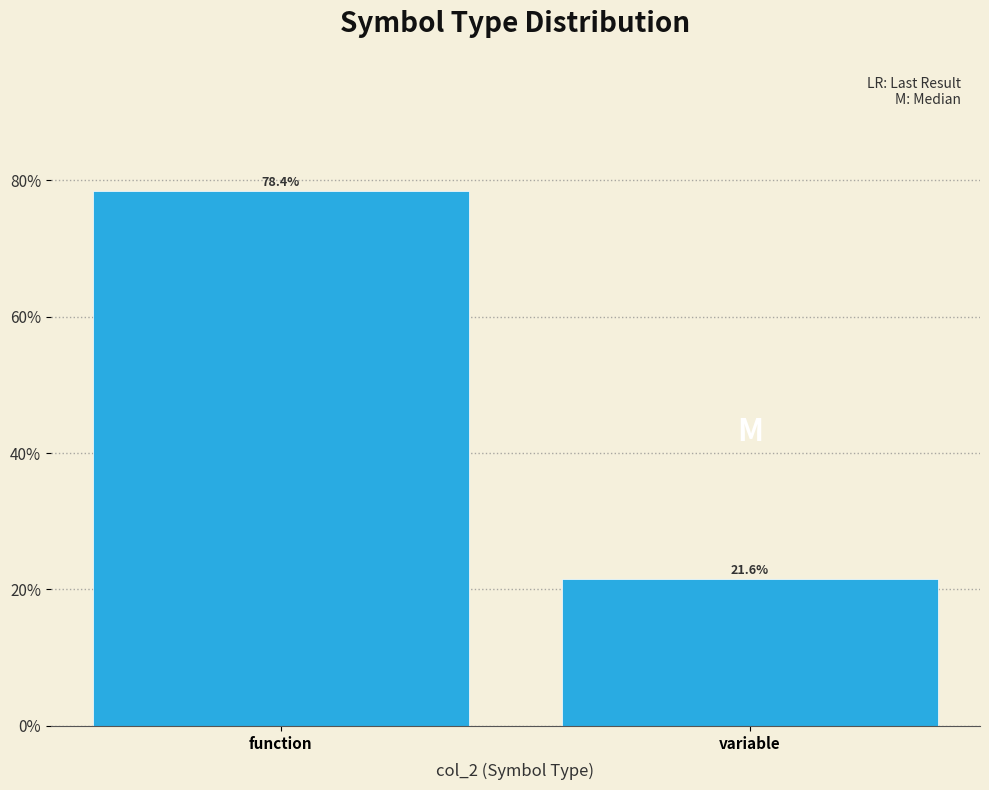

Reading left to right, list all the values displayed in this chart.

function=78.4	variable=21.6